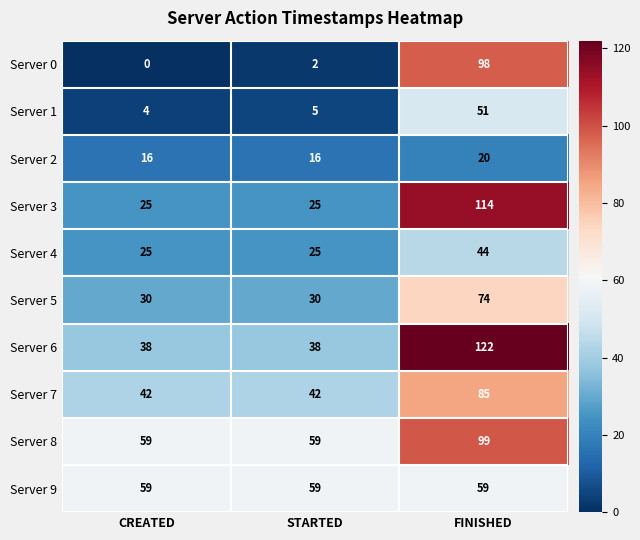

Reading left to right, extract all data points from this chart.

Server 0: CREATED=0	STARTED=2	FINISHED=98
Server 1: CREATED=4	STARTED=5	FINISHED=51
Server 2: CREATED=16	STARTED=16	FINISHED=20
Server 3: CREATED=25	STARTED=25	FINISHED=114
Server 4: CREATED=25	STARTED=25	FINISHED=44
Server 5: CREATED=30	STARTED=30	FINISHED=74
Server 6: CREATED=38	STARTED=38	FINISHED=122
Server 7: CREATED=42	STARTED=42	FINISHED=85
Server 8: CREATED=59	STARTED=59	FINISHED=99
Server 9: CREATED=59	STARTED=59	FINISHED=59